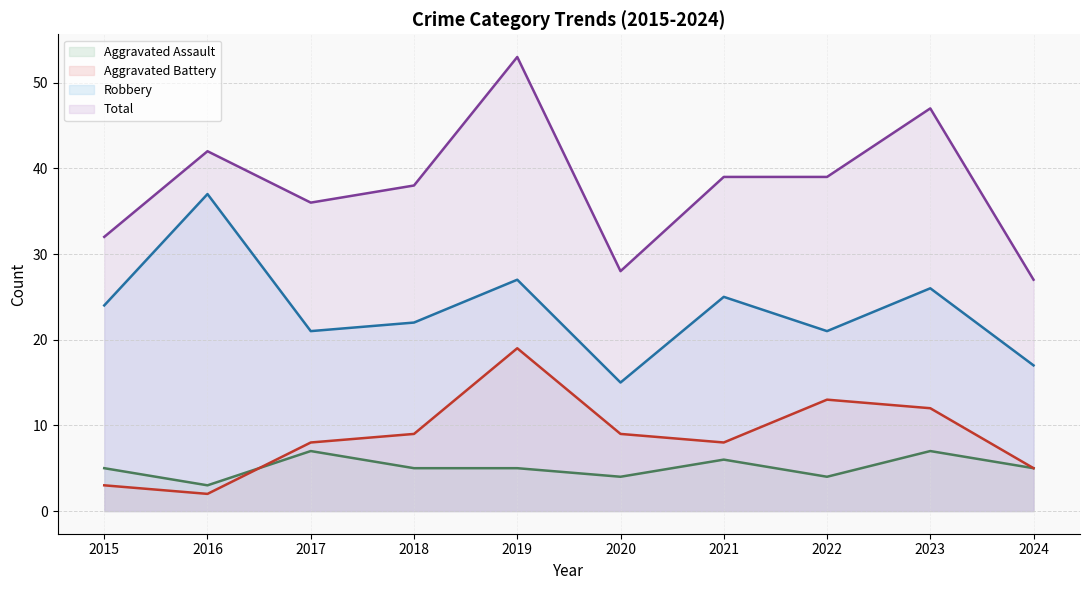

True or false: Robbery (line) has a value of 58 at 2016.

False